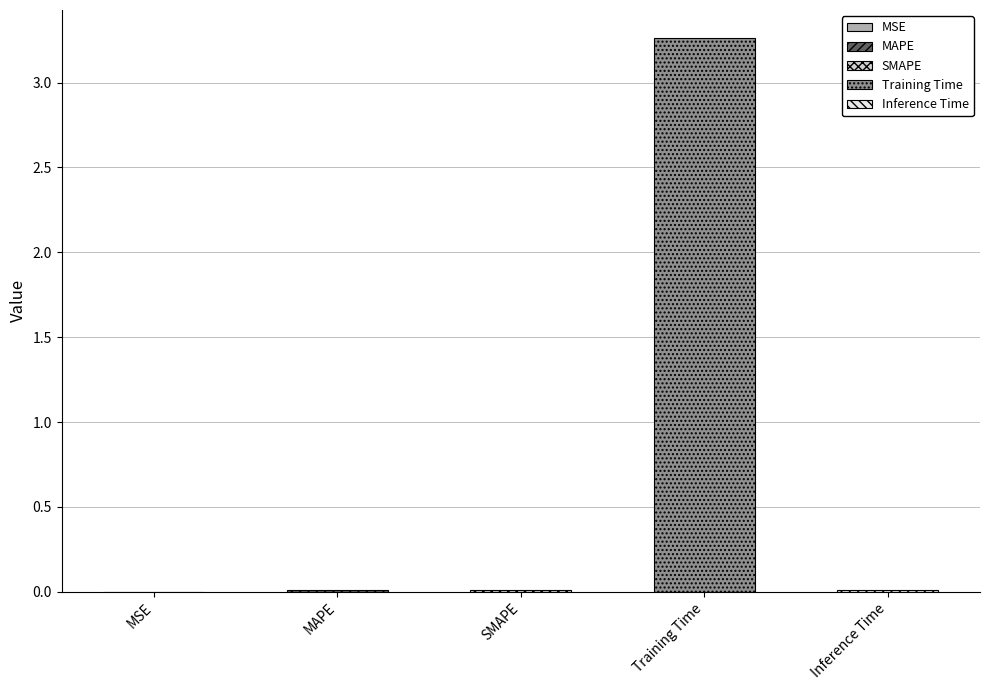

What is the label of the 2nd bar from the left?

MAPE